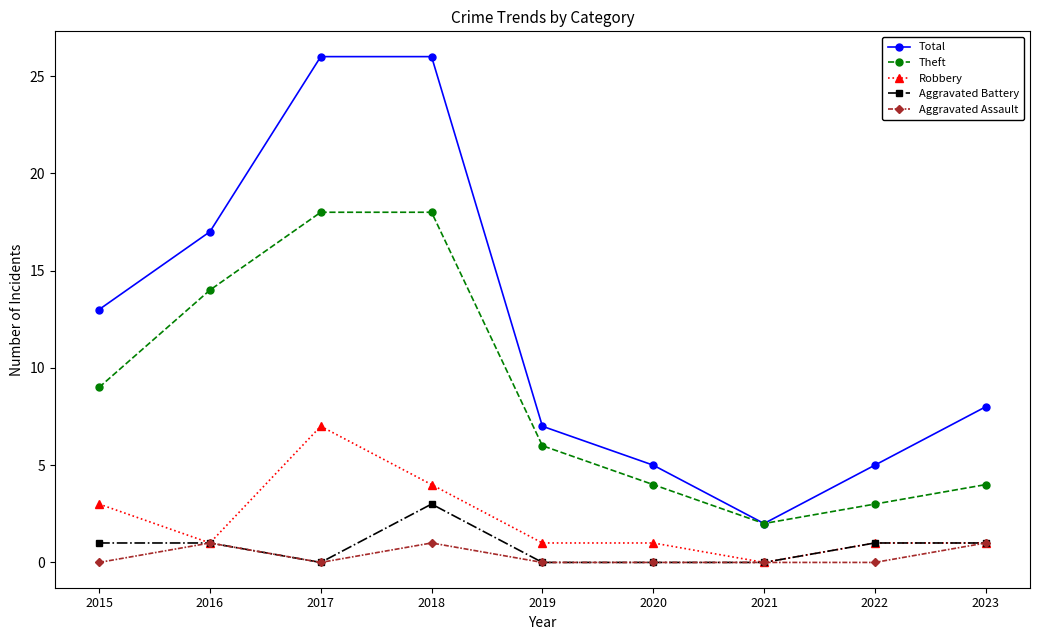

How many series are shown in this chart?

5